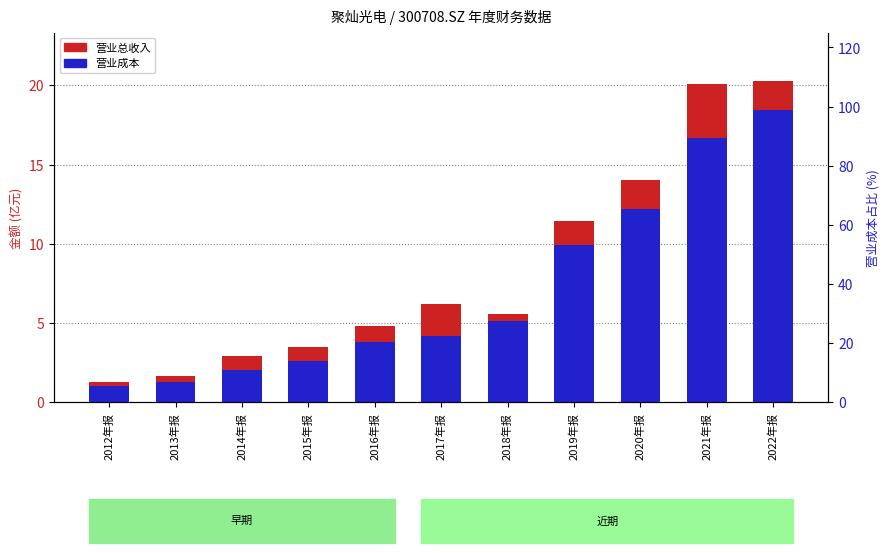

Count the number of data series in this chart.

2